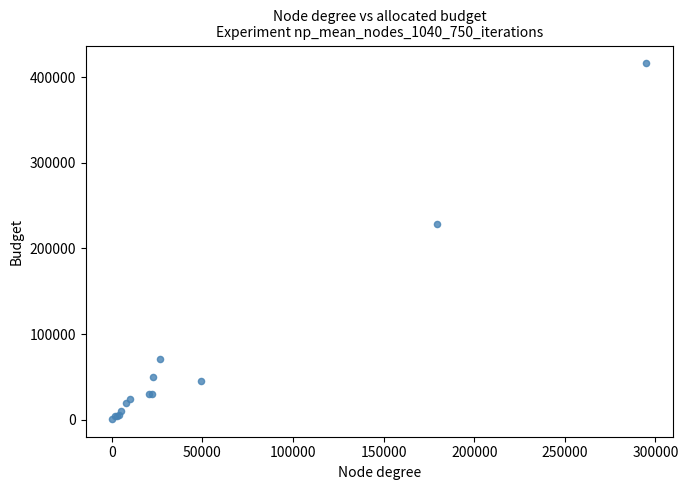

What Y value in the scatter plot is closest to 208500?

228000